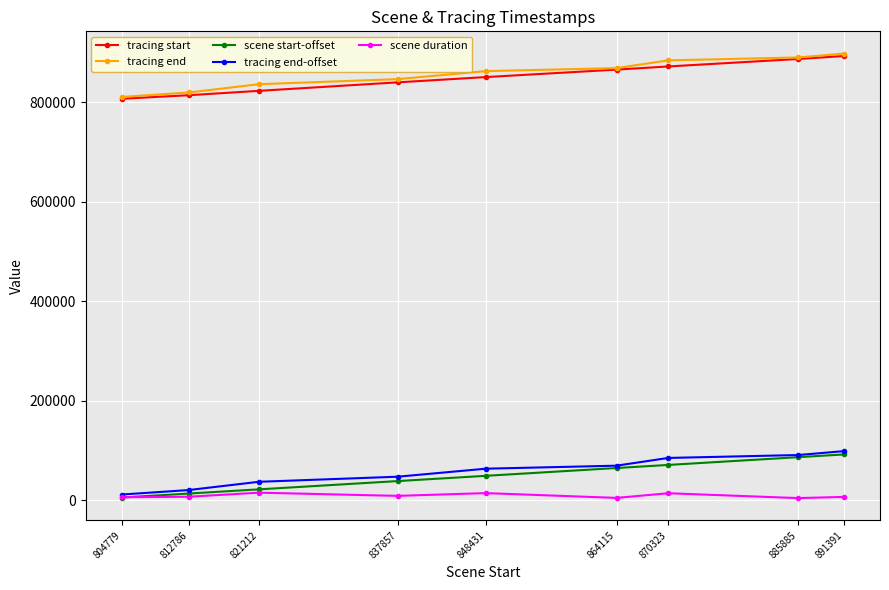

Is it true that tracing start equals 814290 at 812786?

True